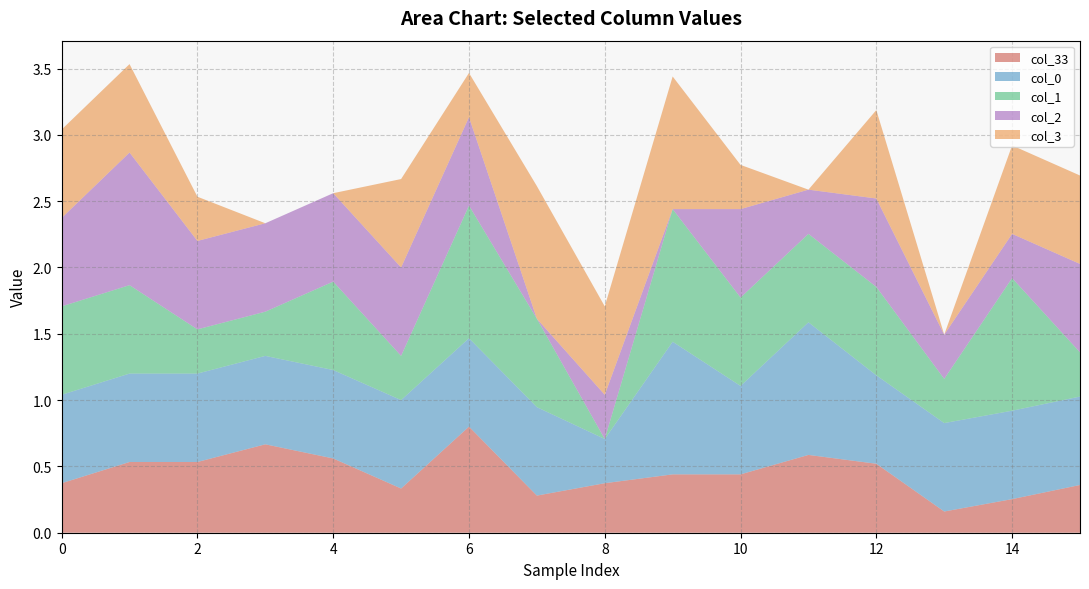

Reading left to right, list all the values displayed in this chart.

col_33: 0=0.4	1=0.5	2=0.5	3=0.7	4=0.6	5=0.3	6=0.8	7=0.3	8=0.4	9=0.4	10=0.4	11=0.6	12=0.5	13=0.2	14=0.3	15=0.4
col_0: 0=0.7	1=0.7	2=0.7	3=0.7	4=0.7	5=0.7	6=0.7	7=0.7	8=0.3	9=1.0	10=0.7	11=1.0	12=0.7	13=0.7	14=0.7	15=0.7
col_1: 0=0.7	1=0.7	2=0.3	3=0.3	4=0.7	5=0.3	6=1.0	7=0.7	8=0.0	9=1.0	10=0.7	11=0.7	12=0.7	13=0.3	14=1.0	15=0.3
col_2: 0=0.7	1=1.0	2=0.7	3=0.7	4=0.7	5=0.7	6=0.7	7=0.0	8=0.3	9=0.0	10=0.7	11=0.3	12=0.7	13=0.3	14=0.3	15=0.7
col_3: 0=0.7	1=0.7	2=0.3	3=0.0	4=0.0	5=0.7	6=0.3	7=1.0	8=0.7	9=1.0	10=0.3	11=0.0	12=0.7	13=0.0	14=0.7	15=0.7